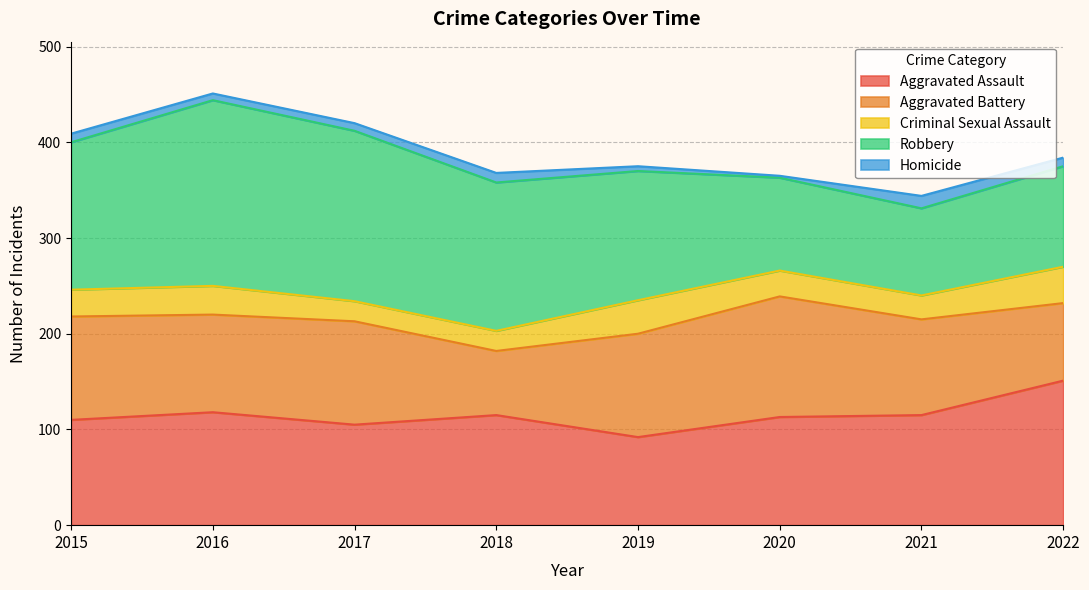

True or false: Homicide and Criminal Sexual Assault cross at least once.

False